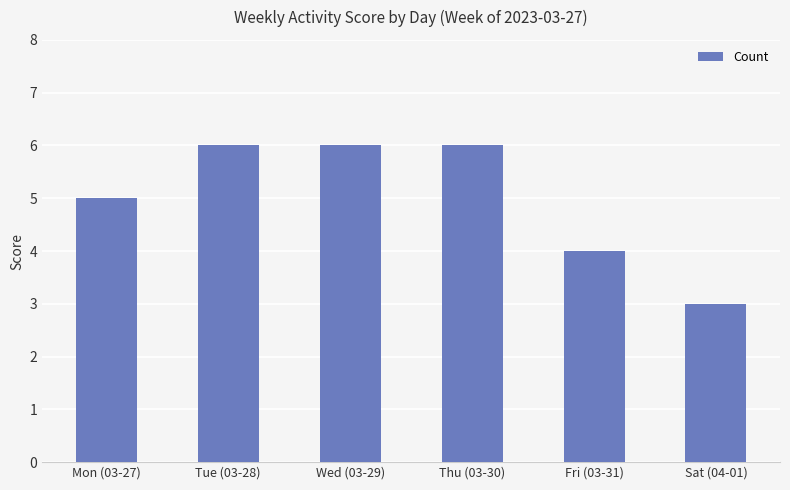

What is the label of the 4th bar from the left?

Thu (03-30)